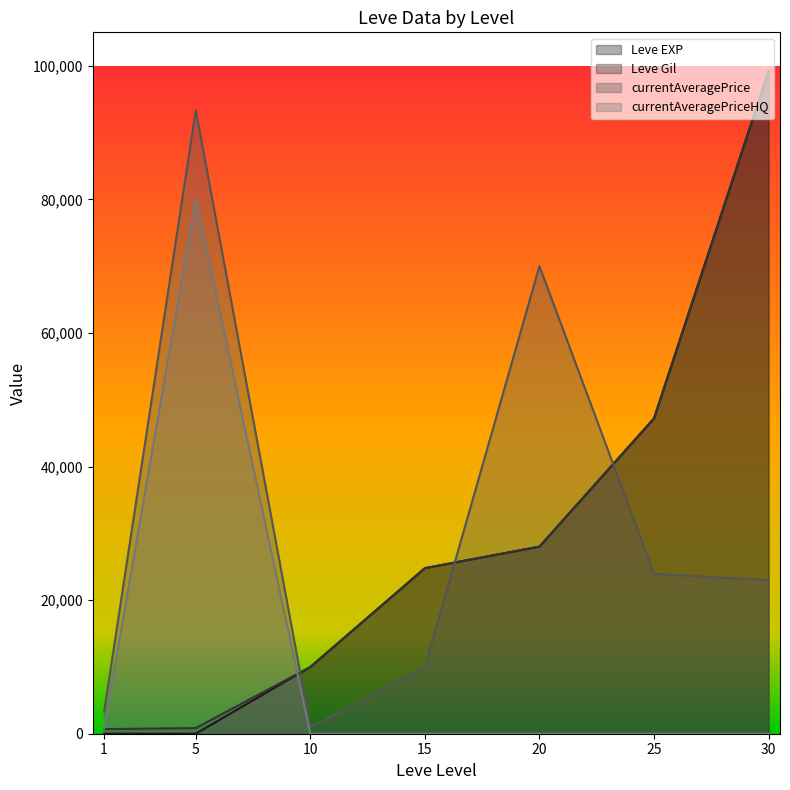

At which label is currentAveragePriceHQ closest to 40000?

1